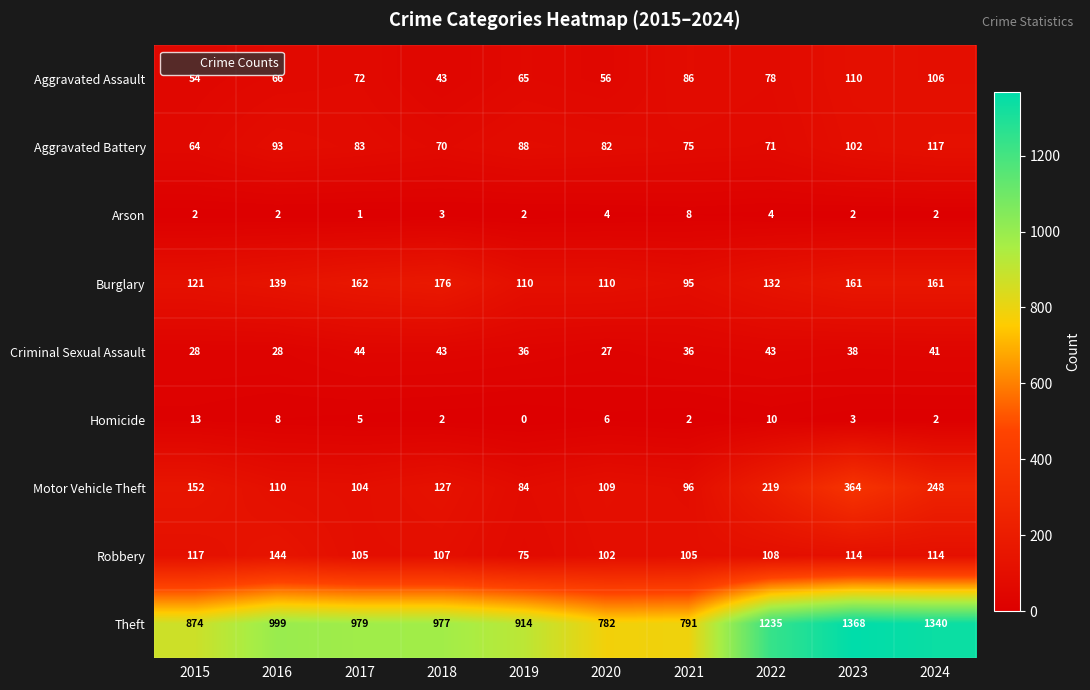

Which label corresponds to the smallest value in the chart?

2019